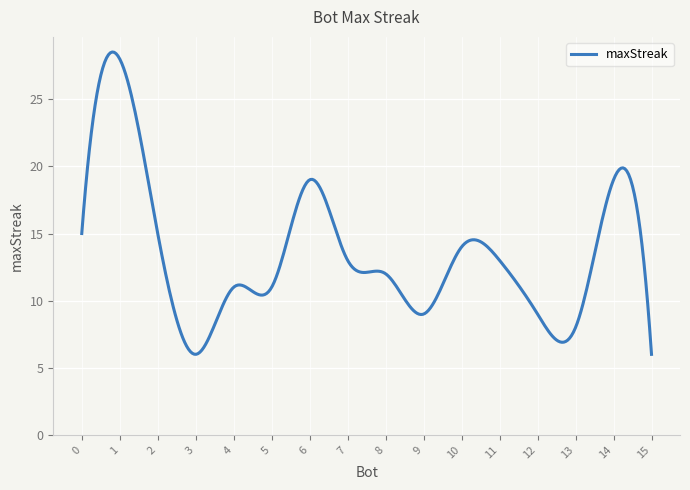

Does the chart display data point markers on the line(s)?

No